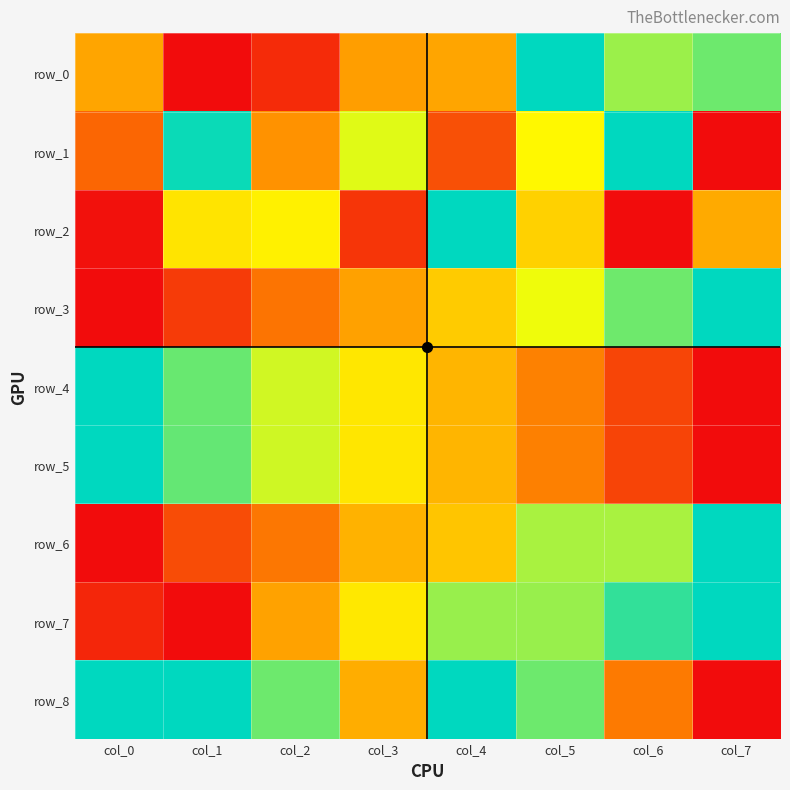

Reading right to left, transcribe all the data shown in this chart.

row_0: col_7=0.9	col_6=0.8	col_5=1.0	col_4=0.4	col_3=0.4	col_2=0.1	col_1=0.0	col_0=0.4
row_1: col_7=0.0	col_6=1.0	col_5=0.6	col_4=0.2	col_3=0.7	col_2=0.4	col_1=1.0	col_0=0.2
row_2: col_7=0.4	col_6=0.0	col_5=0.5	col_4=1.0	col_3=0.1	col_2=0.6	col_1=0.6	col_0=0.0
row_3: col_7=1.0	col_6=0.9	col_5=0.7	col_4=0.5	col_3=0.4	col_2=0.3	col_1=0.1	col_0=0.0
row_4: col_7=0.0	col_6=0.2	col_5=0.3	col_4=0.5	col_3=0.6	col_2=0.7	col_1=0.9	col_0=1.0
row_5: col_7=0.0	col_6=0.1	col_5=0.3	col_4=0.5	col_3=0.6	col_2=0.7	col_1=0.9	col_0=1.0
row_6: col_7=1.0	col_6=0.8	col_5=0.8	col_4=0.5	col_3=0.4	col_2=0.3	col_1=0.2	col_0=0.0
row_7: col_7=1.0	col_6=0.9	col_5=0.8	col_4=0.8	col_3=0.6	col_2=0.4	col_1=0.0	col_0=0.1
row_8: col_7=0.0	col_6=0.3	col_5=0.9	col_4=1.0	col_3=0.4	col_2=0.9	col_1=1.0	col_0=1.0